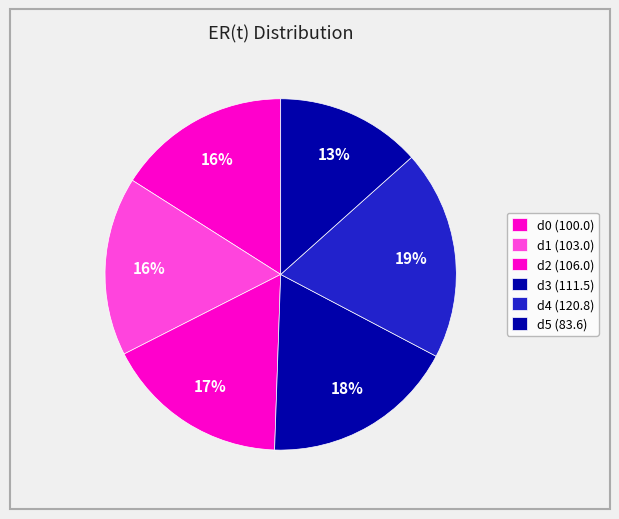

Count the number of slices in the pie.

6